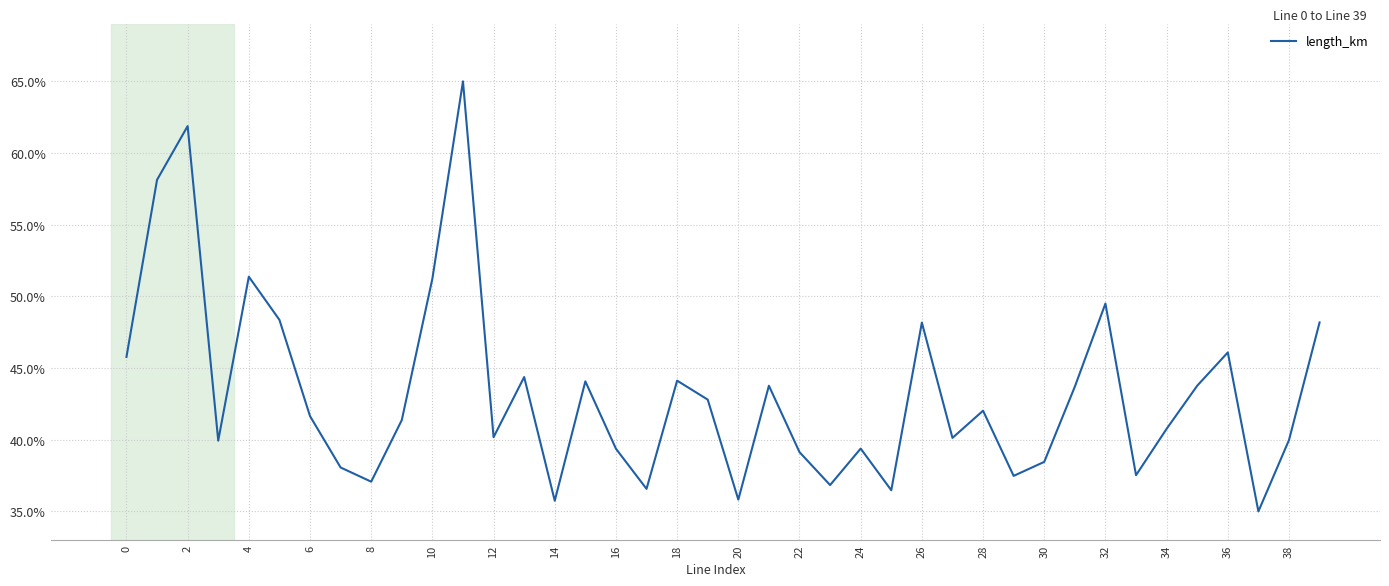

What is the greatest value displayed?

65.0